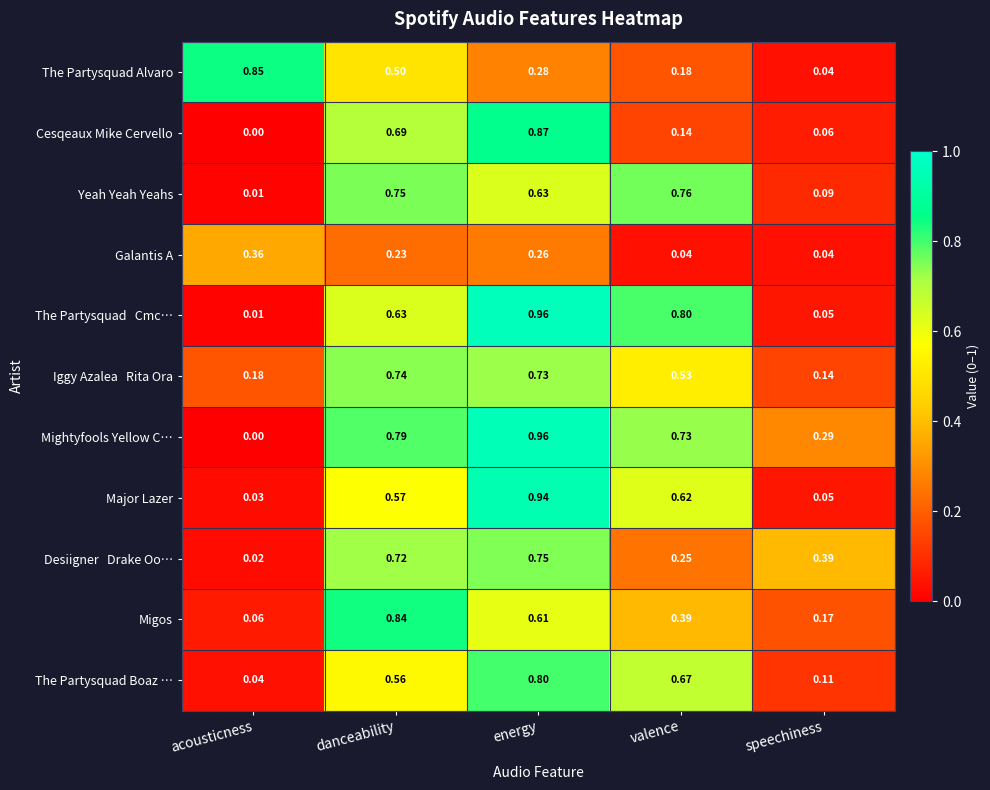

Which series has the widest spread of values?

Mightyfools Yellow C…